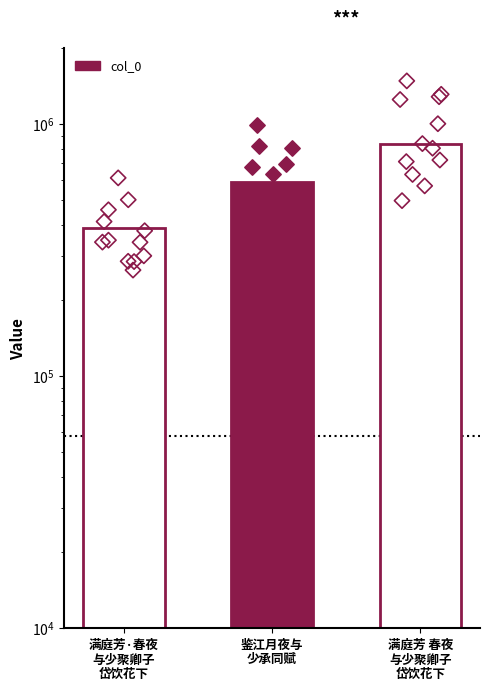

What is the ratio of the value at 鉴江月夜与
少承同赋 to the value at 满庭芳·春夜
与少聚卿子
岱饮花下?

1.5